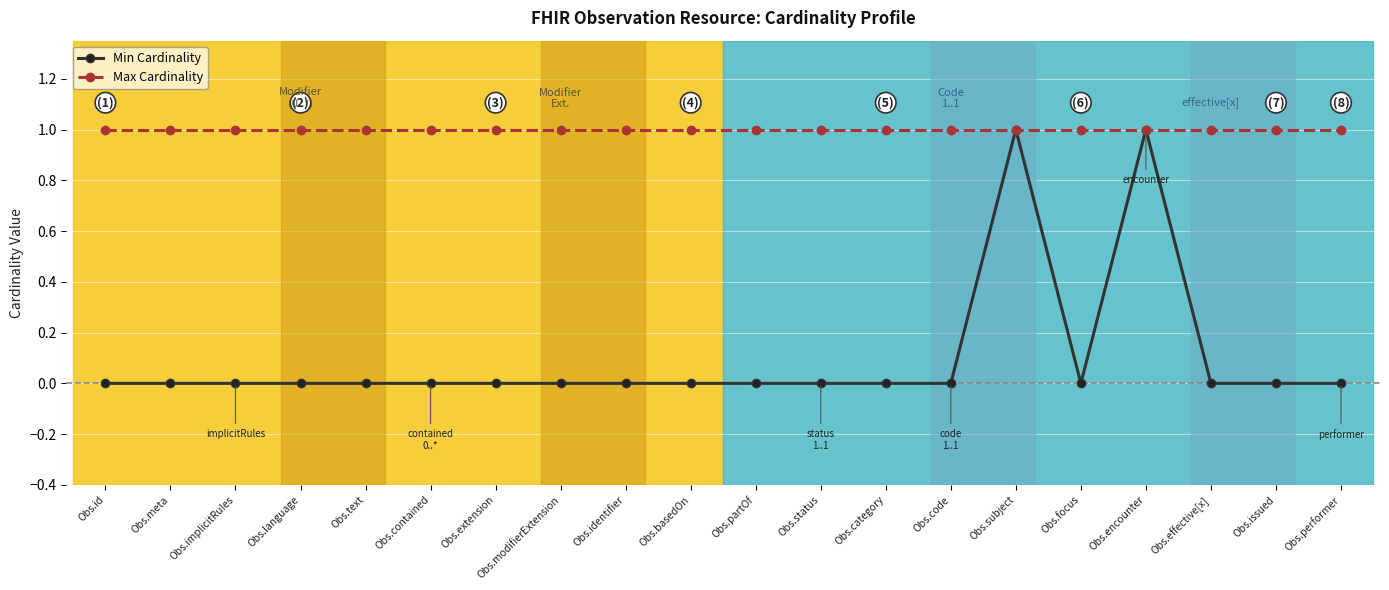

How many lines are shown in the chart?

2